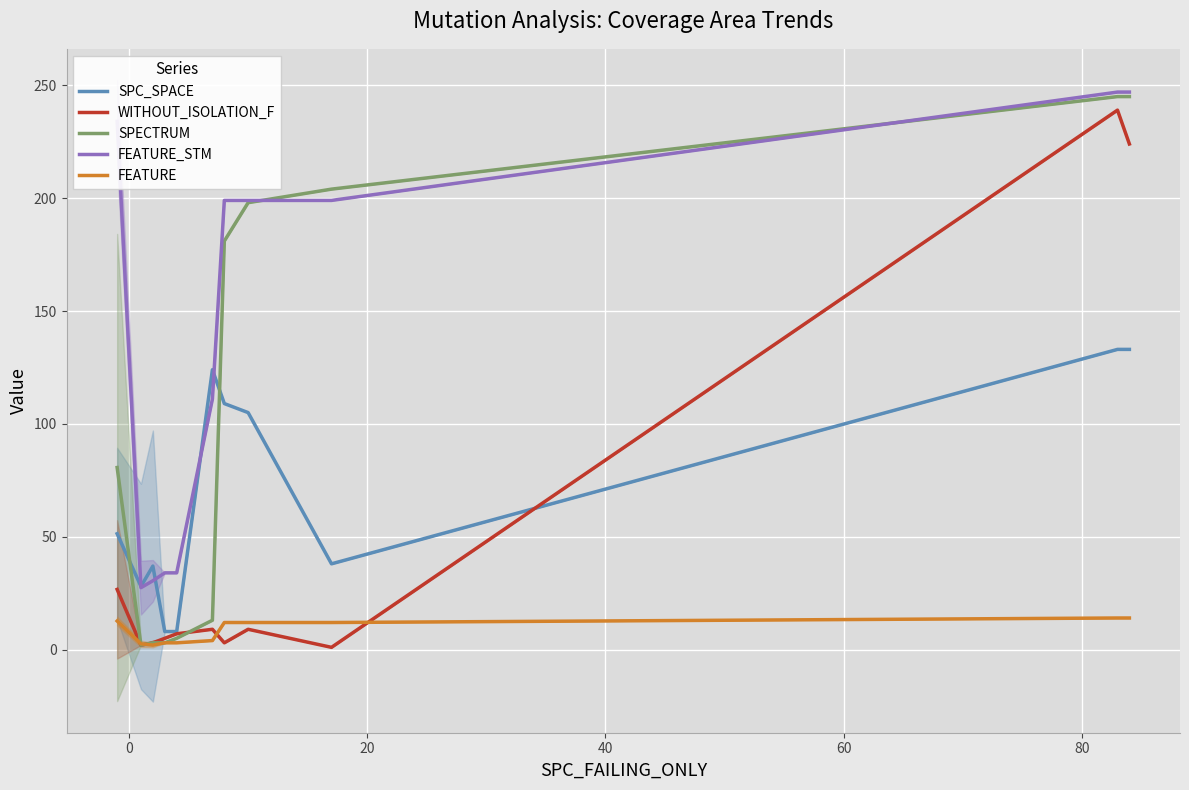

What is the maximum value for SPC_SPACE?

133.0